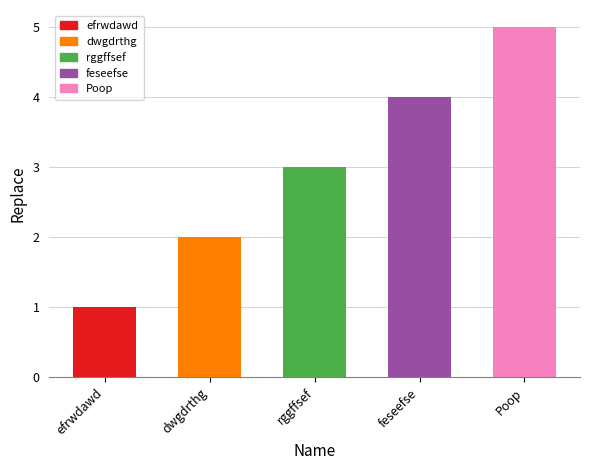

What position from the left is rggffsef?

3